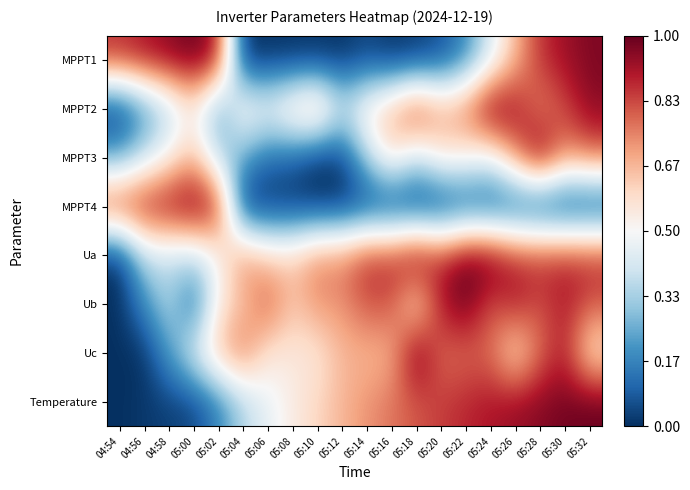

At which category is the sum across all series the highest?

05:30